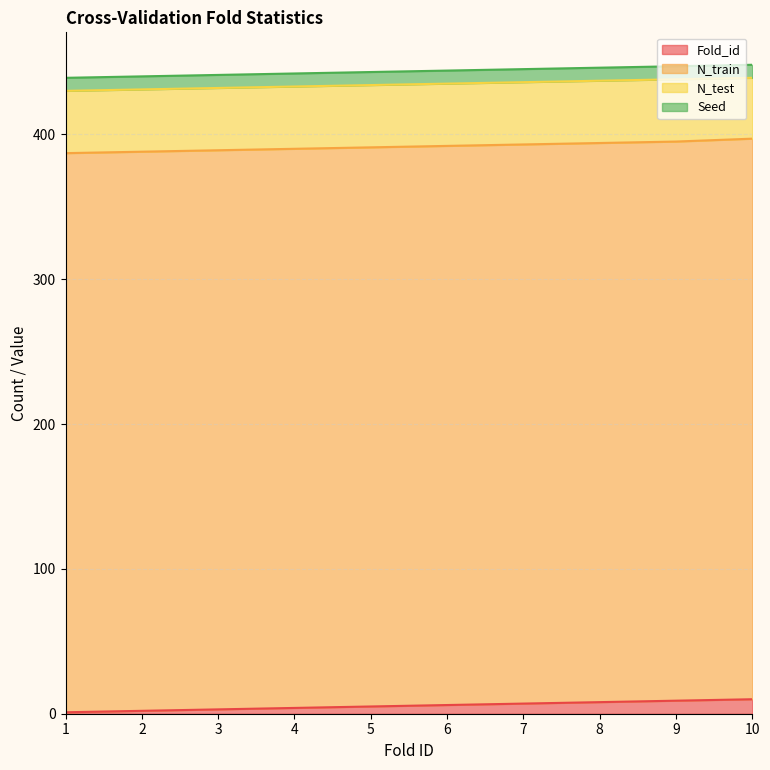

At how many categories does at least one series exceed 334?

10